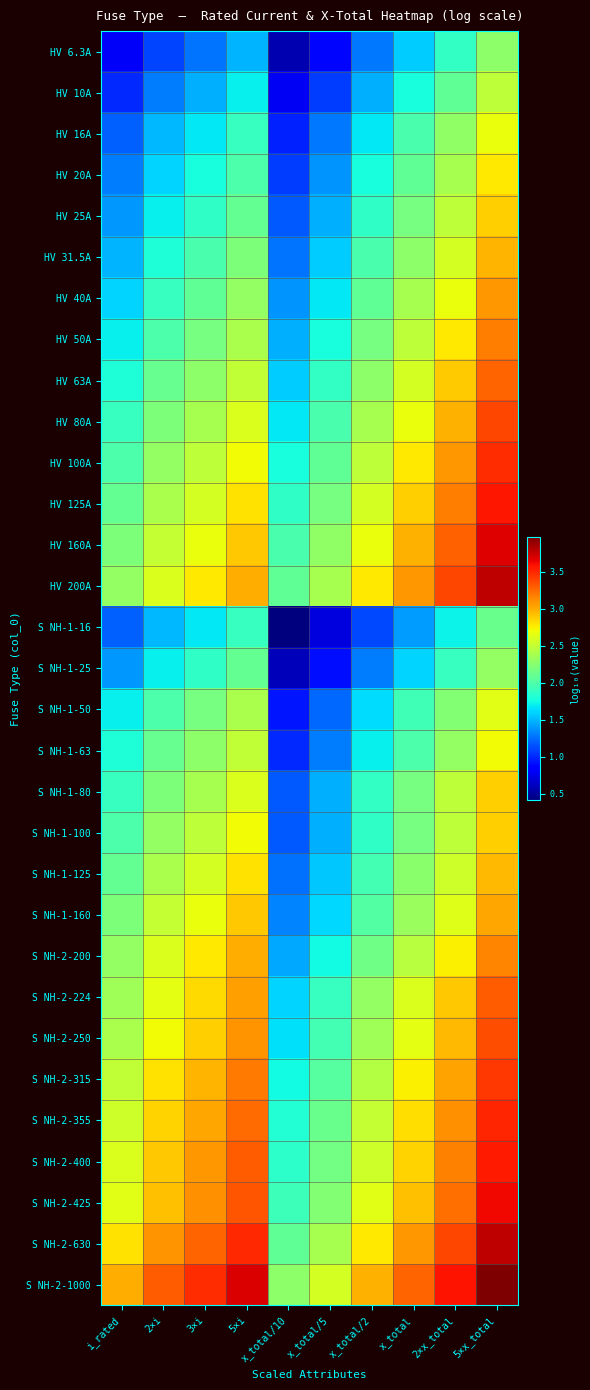

Rank the series at x_total from highest to lowest value.

S NH-2-1000, HV 200A, S NH-2-630, HV 160A, S NH-2-425, HV 125A, S NH-2-400, S NH-2-355, HV 100A, S NH-2-315, HV 80A, S NH-2-250, S NH-2-224, HV 63A, HV 50A, S NH-2-200, HV 40A, S NH-1-160, HV 31.5A, S NH-1-125, S NH-1-80, HV 25A, S NH-1-100, HV 20A, S NH-1-63, HV 16A, S NH-1-50, HV 10A, S NH-1-25, HV 6.3A, S NH-1-16